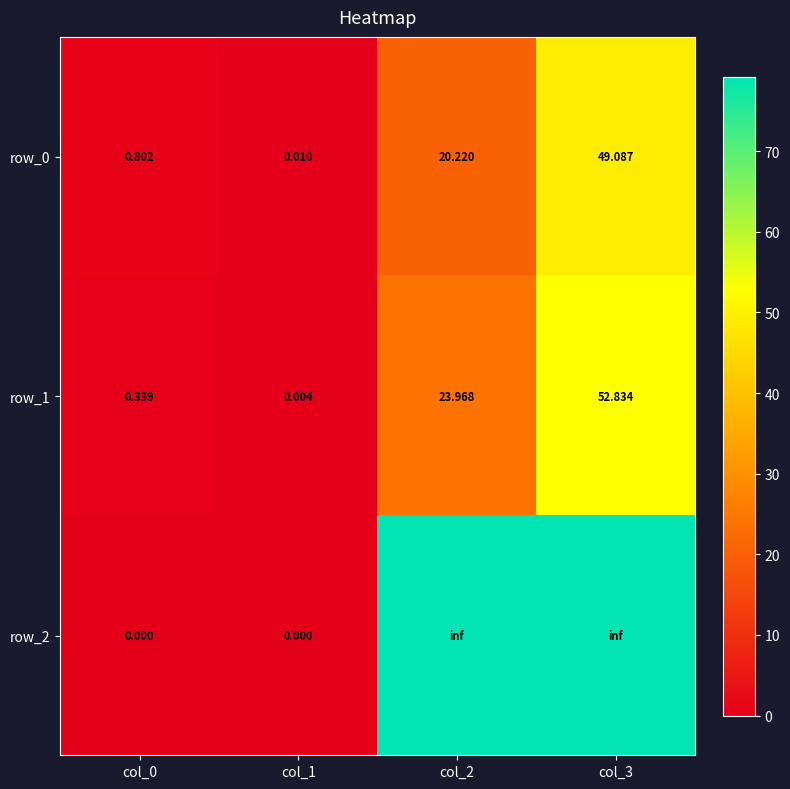

At which label does row_0 reach its peak?

col_3